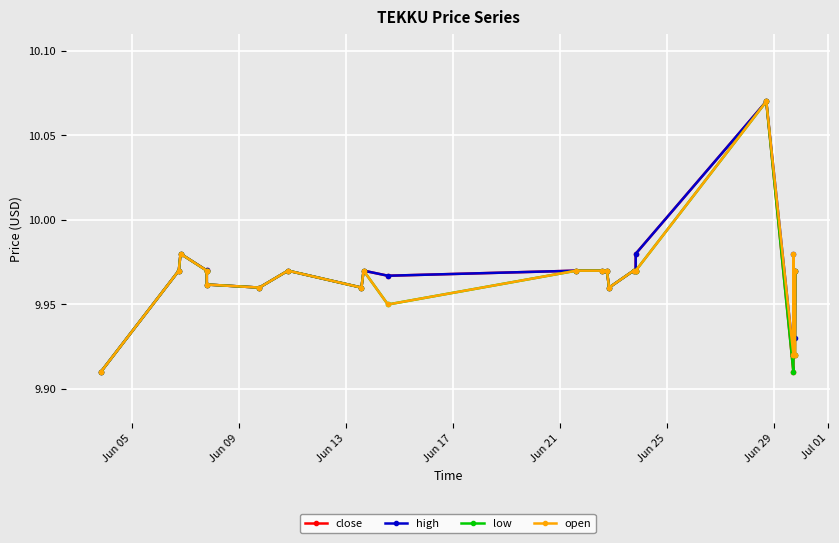

How many open values are between 9 and 10?

23